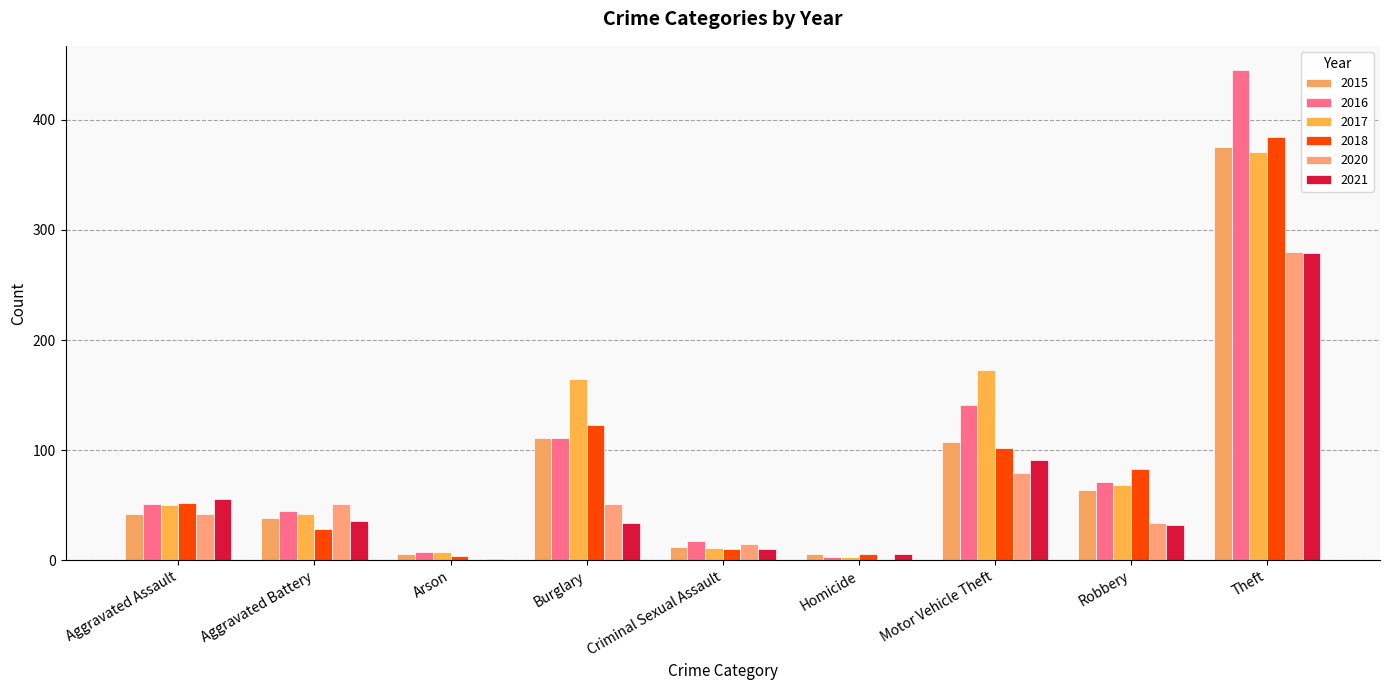

How many series are shown in this chart?

6